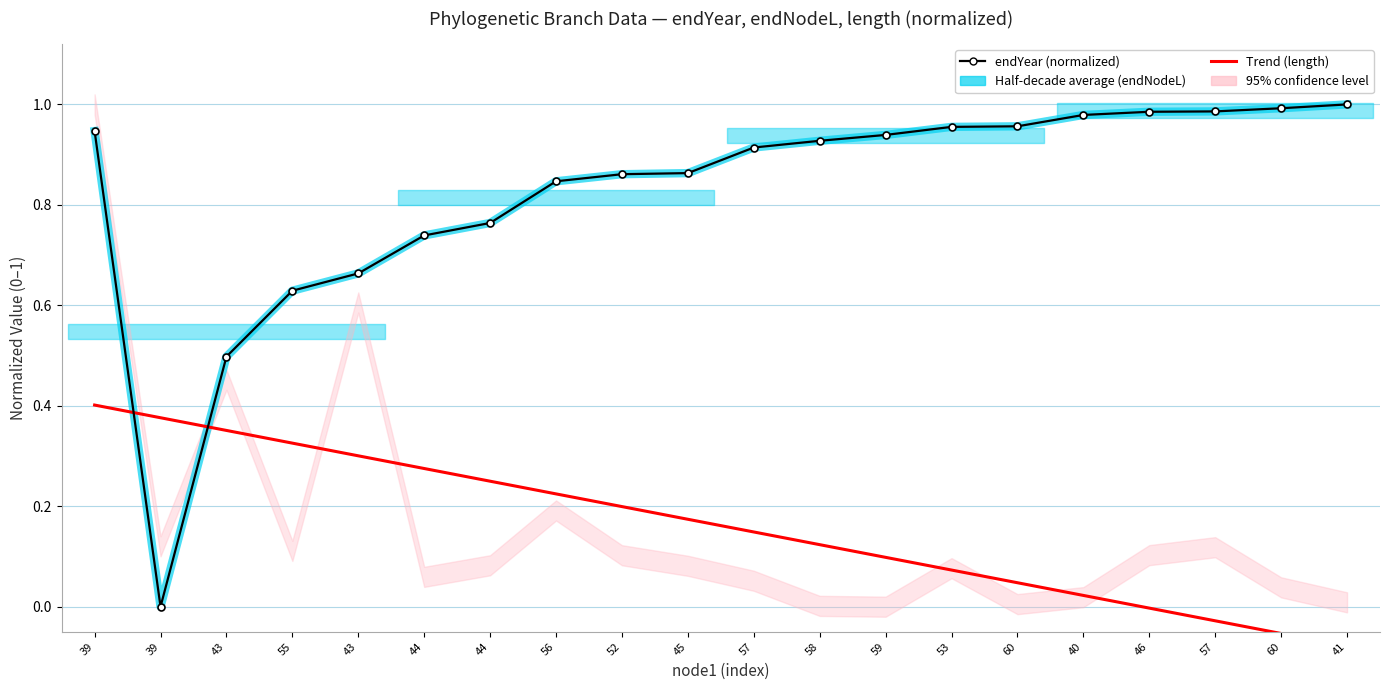

The Half-decade average (endNodeL) series shows 0.7 at 44. True or false?

True